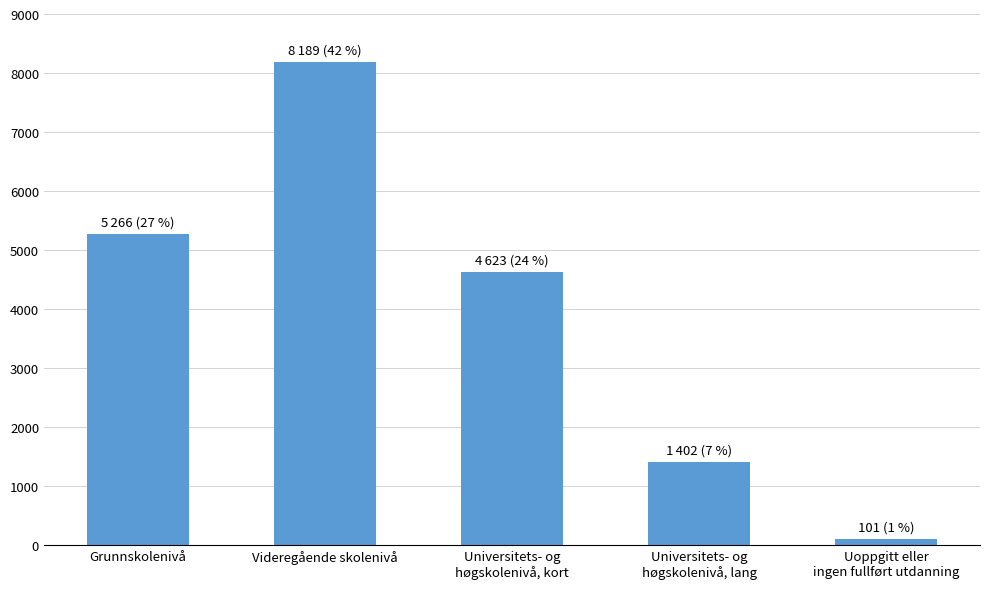

What is the label of the 3rd bar from the left?

Universitets- og
høgskolenivå, kort